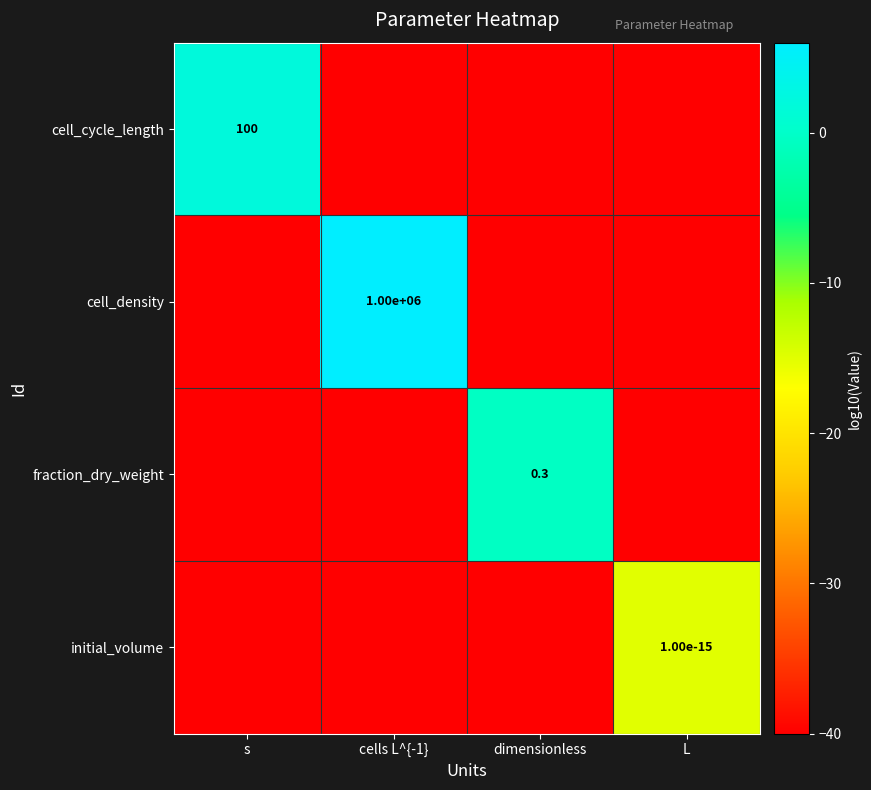

The value of fraction_dry_weight at dimensionless is 0.1. True or false?

False